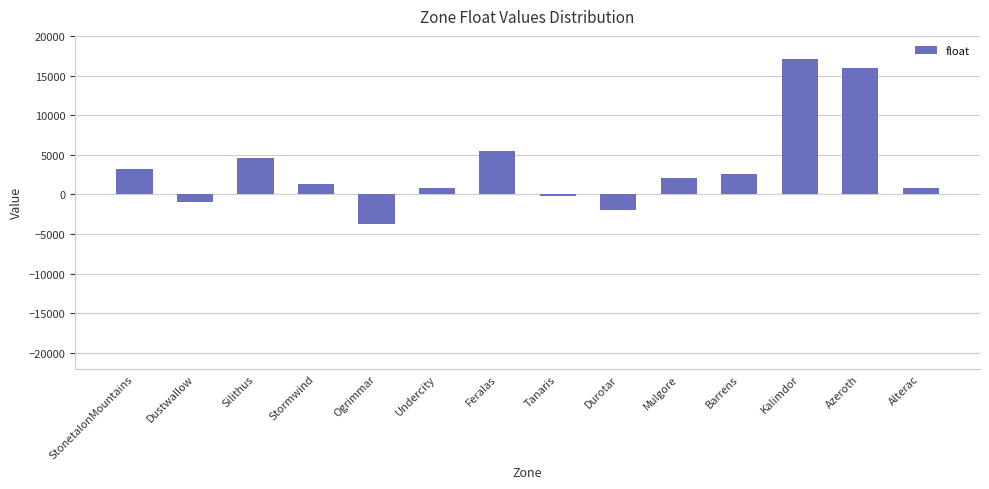

What is the difference between the values at Dustwallow and Undercity?

1848.2